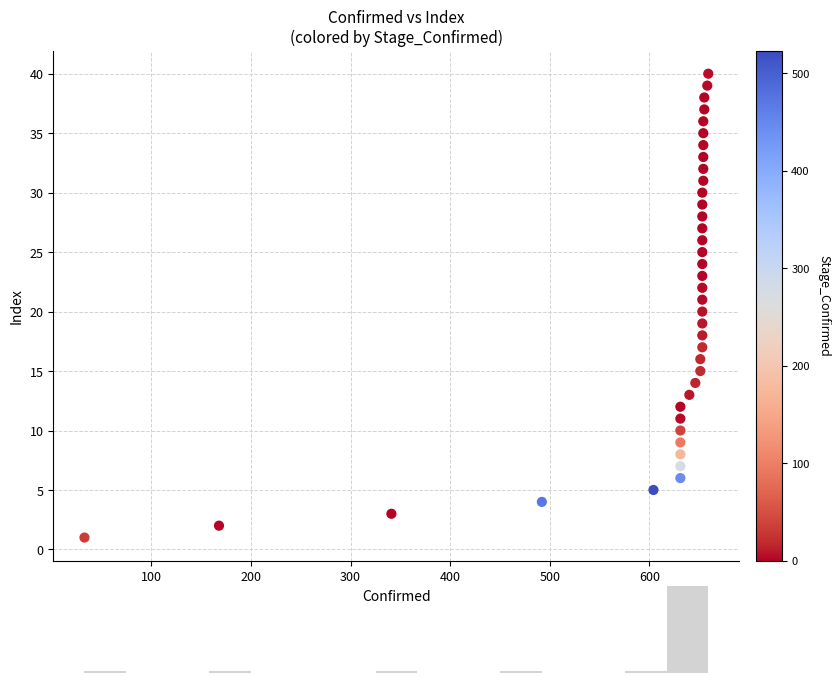

What is the range of Y values (max minus min)?

39